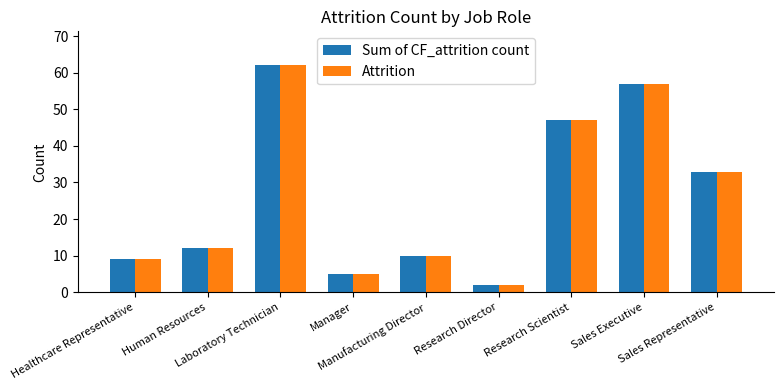

What is the highest value of the Sum of CF_attrition count series?

62